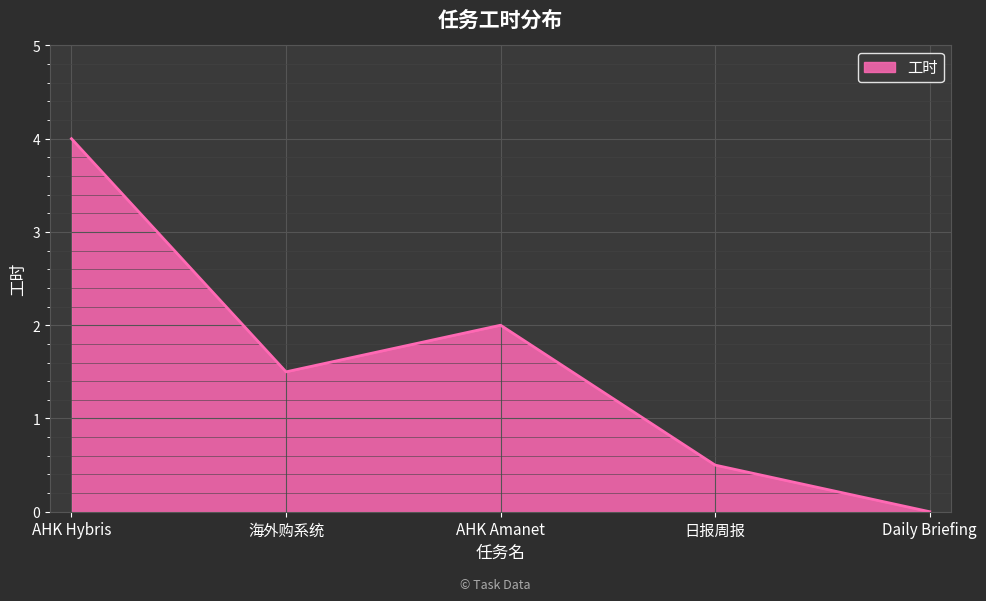

Does the chart display data point markers on the line(s)?

No